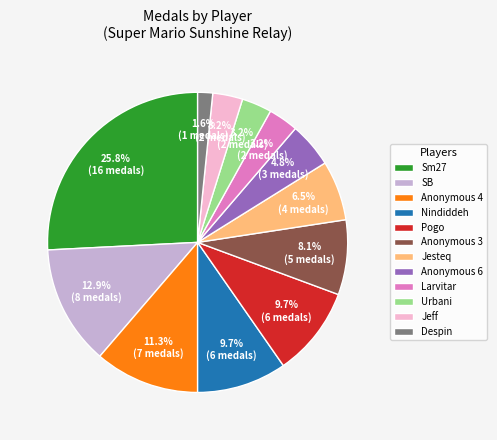

Combined, what portion of the pie is Jesteq and Anonymous 6?

11.3%